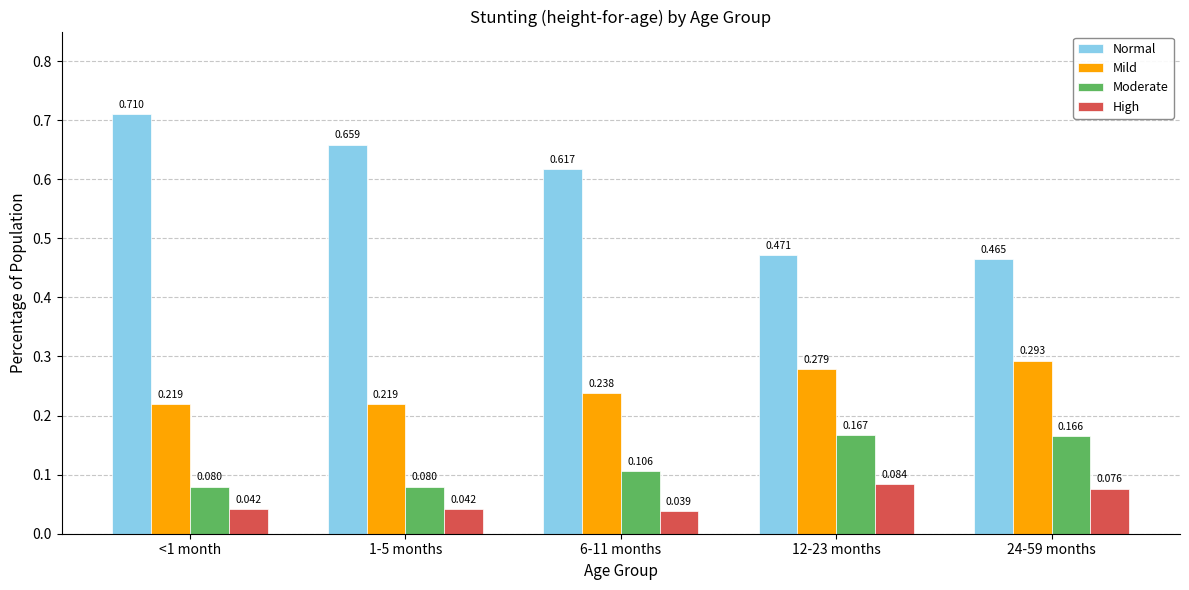

What is the sum of the Normal values at 12-23 months and 1-5 months?

1.1